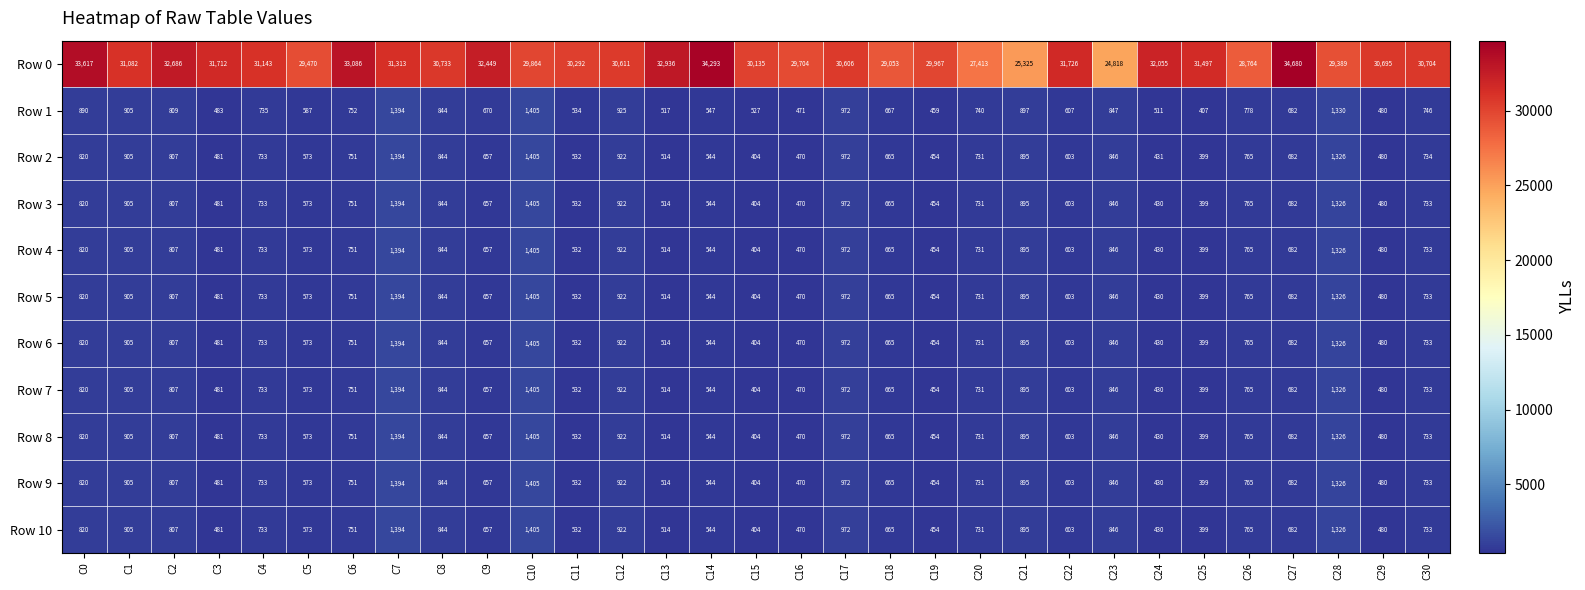

What is the difference between the maximum and minimum values in the Row 3 series?

1006